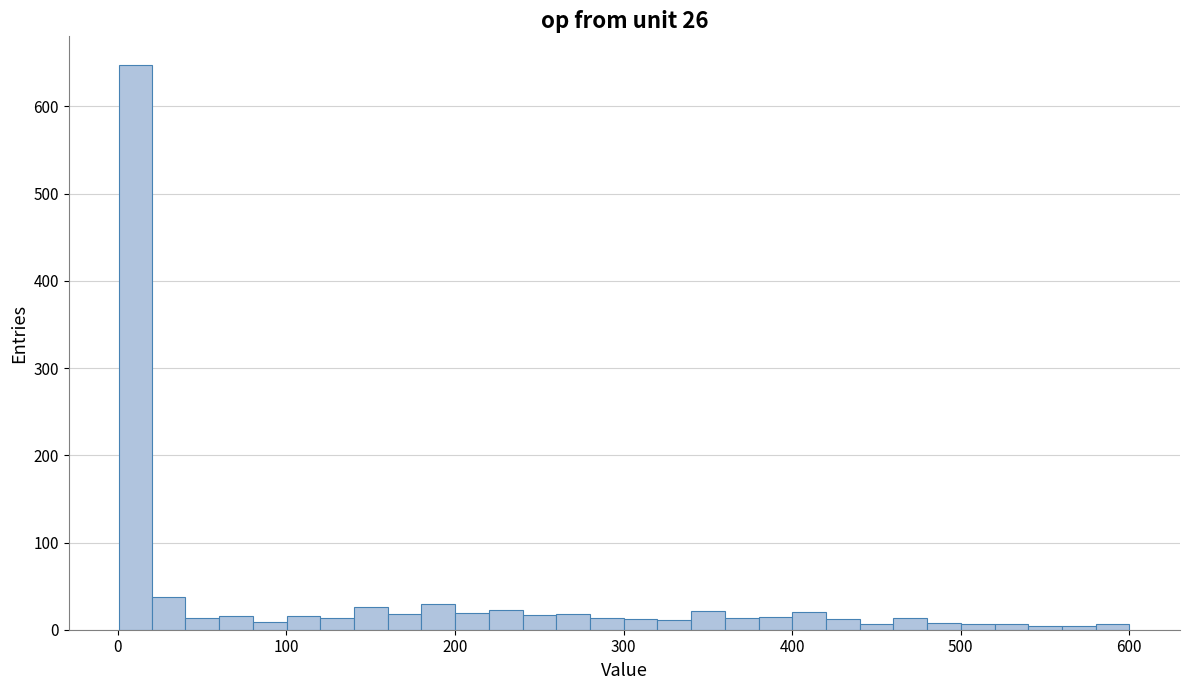

Around what value on the x-axis is the tallest bar? Give the approximate position of its centre, as read against the axis.

10